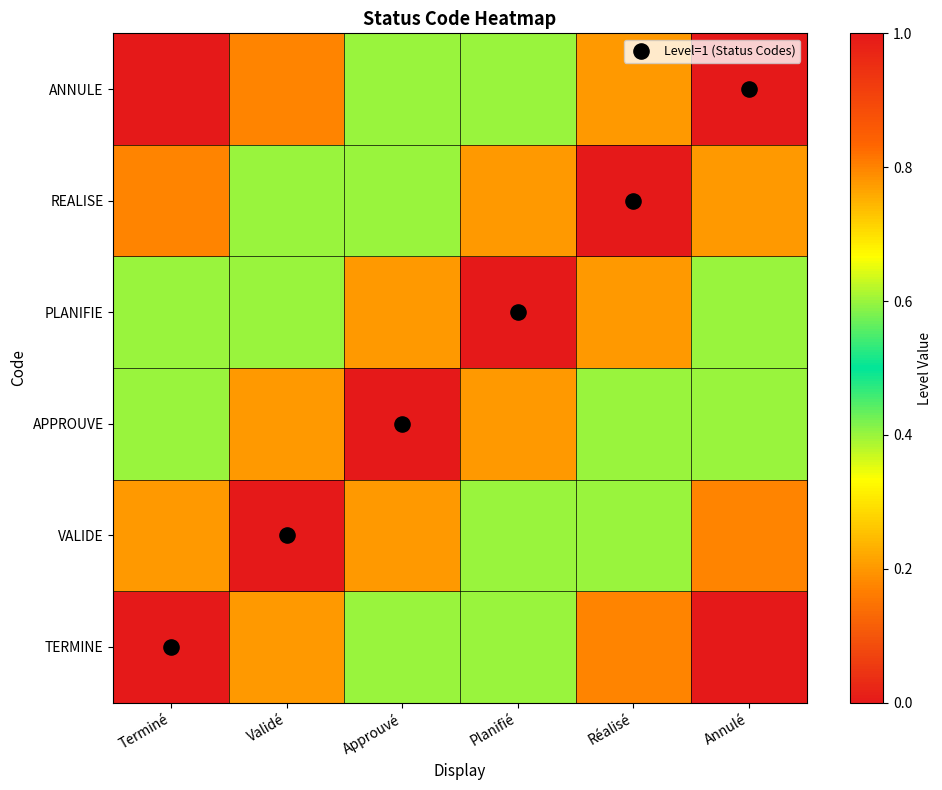

What is the difference between the maximum and minimum values in the PLANIFIE series?

0.6